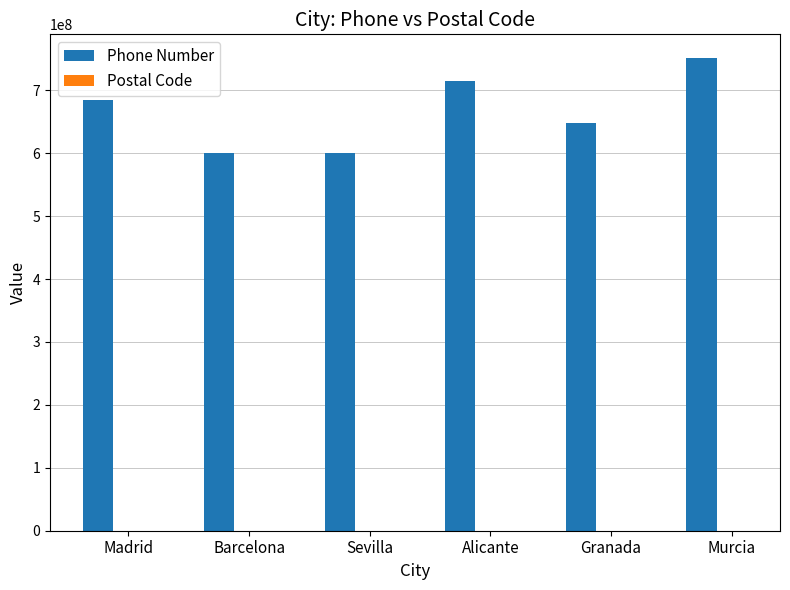

Count the number of categories in the chart.

6